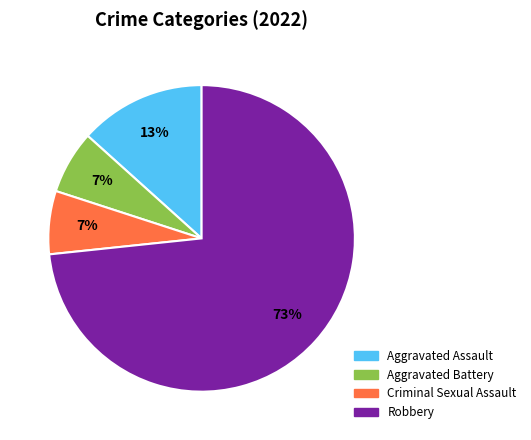

How many segments does this pie chart have?

4